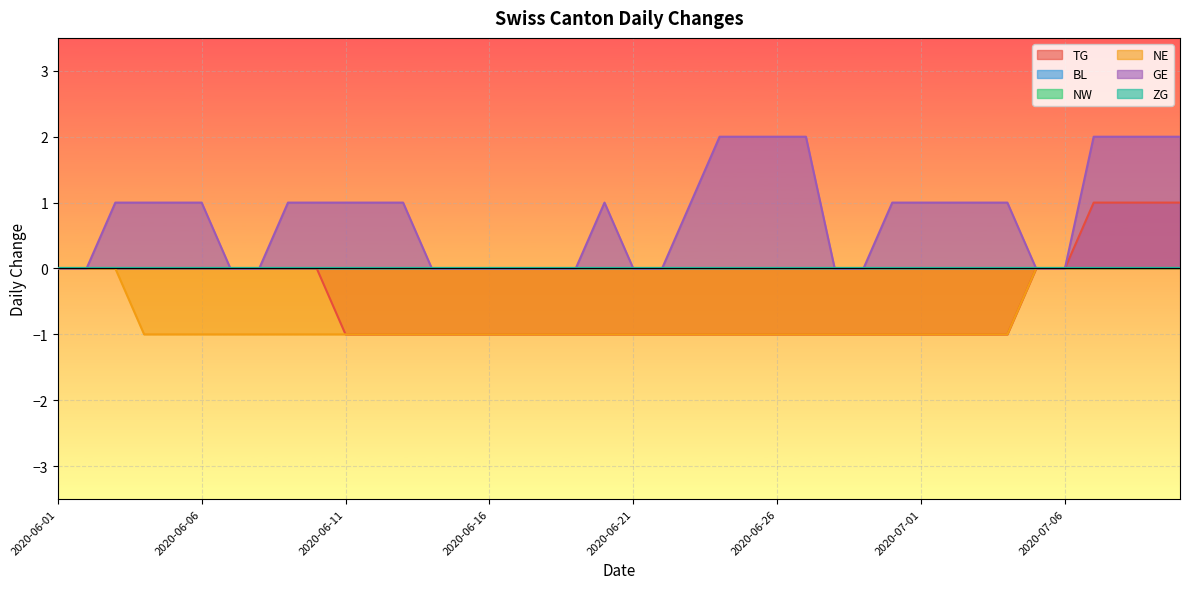

Reading right to left, extract all data points from this chart.

TG: 1	1	1	1	0	0	-1	-1	-1	-1	-1	-1	-1	-1	-1	-1	-1	-1	-1	-1	-1	-1	-1	-1	-1	-1	-1	-1	-1	-1	0	0	0	0	0	0	0	0	0	0
NE: 0	0	0	0	0	0	-1	-1	-1	-1	-1	-1	-1	-1	-1	-1	-1	-1	-1	-1	-1	-1	-1	-1	-1	-1	-1	-1	-1	-1	-1	-1	-1	-1	-1	-1	-1	0	0	0
GE: 2	2	2	2	0	0	1	1	1	1	1	0	0	2	2	2	2	1	0	0	1	0	0	0	0	0	0	1	1	1	1	1	0	0	1	1	1	1	0	0